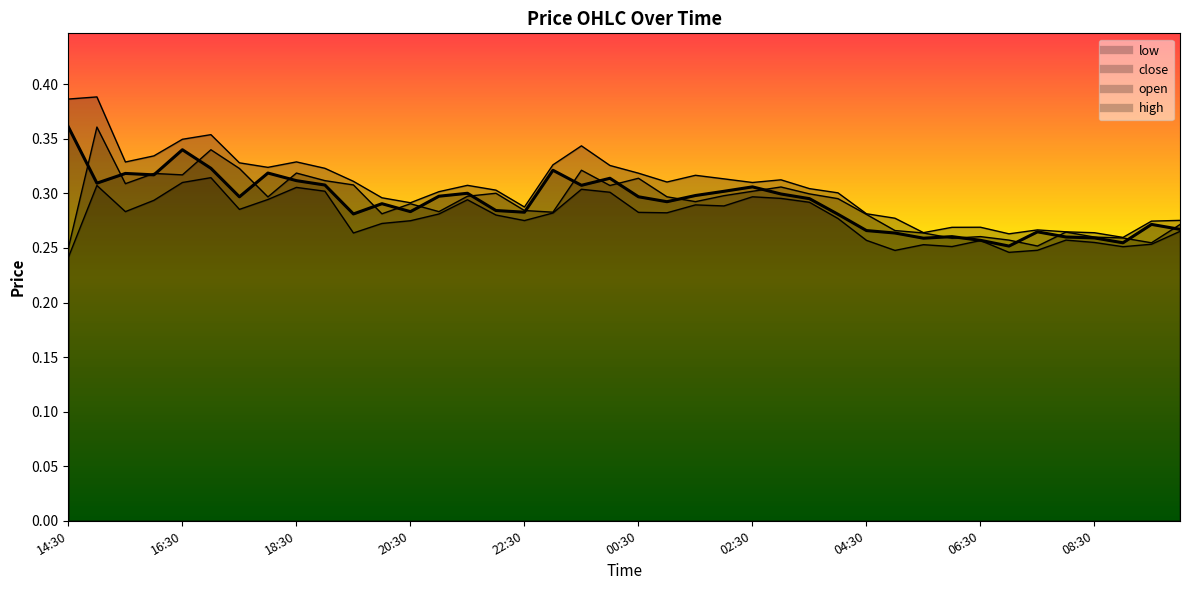

What is the label of the 39th point from the right?

15:00